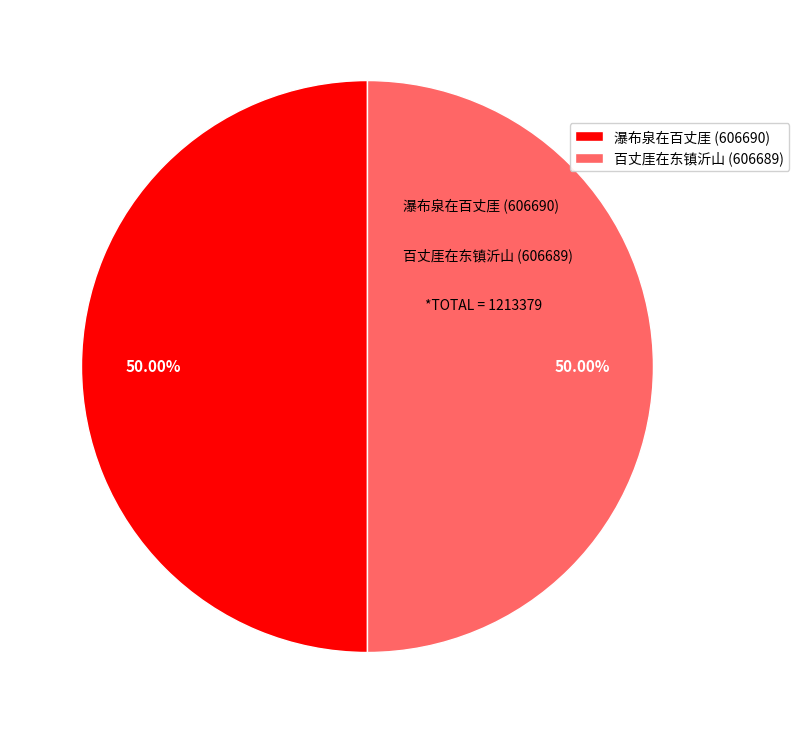

Is it true that 百丈厓在东镇沂山 is 62% of the pie?

False